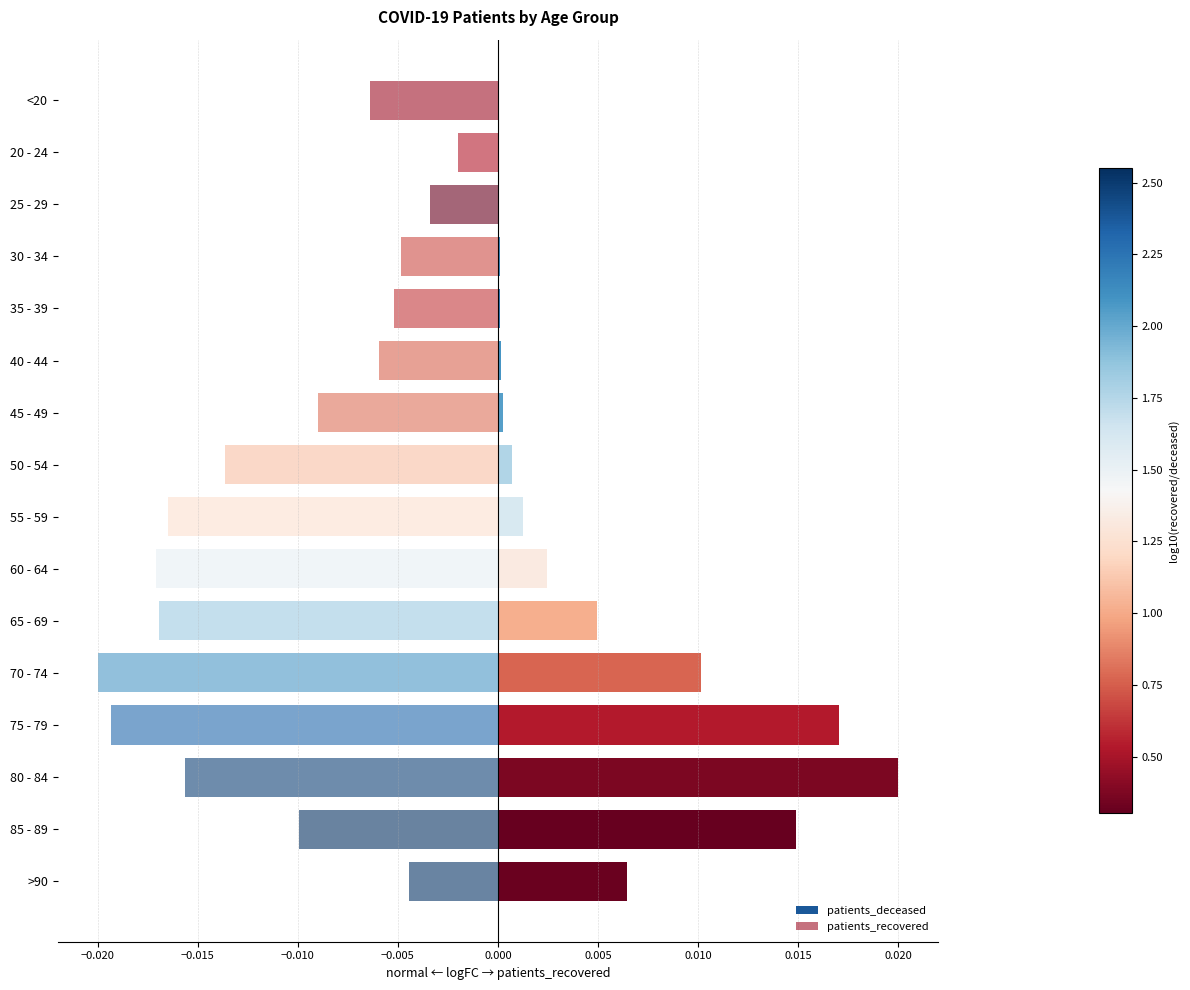

Which series has the widest spread of values?

patients_deceased